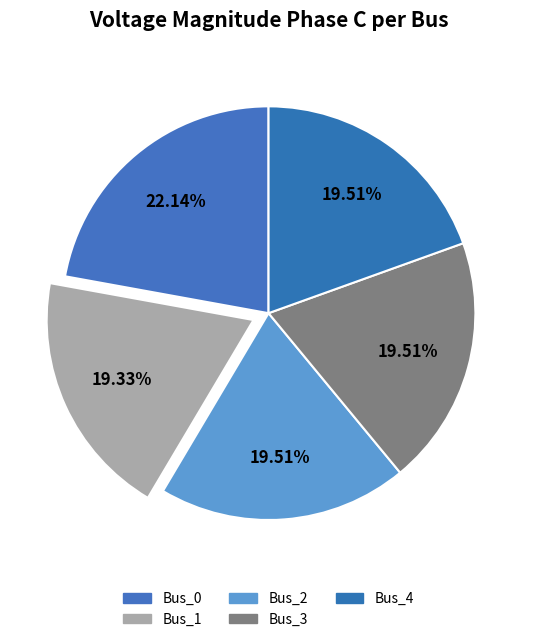

True or false: Bus_1 accounts for 10% of the total.

False